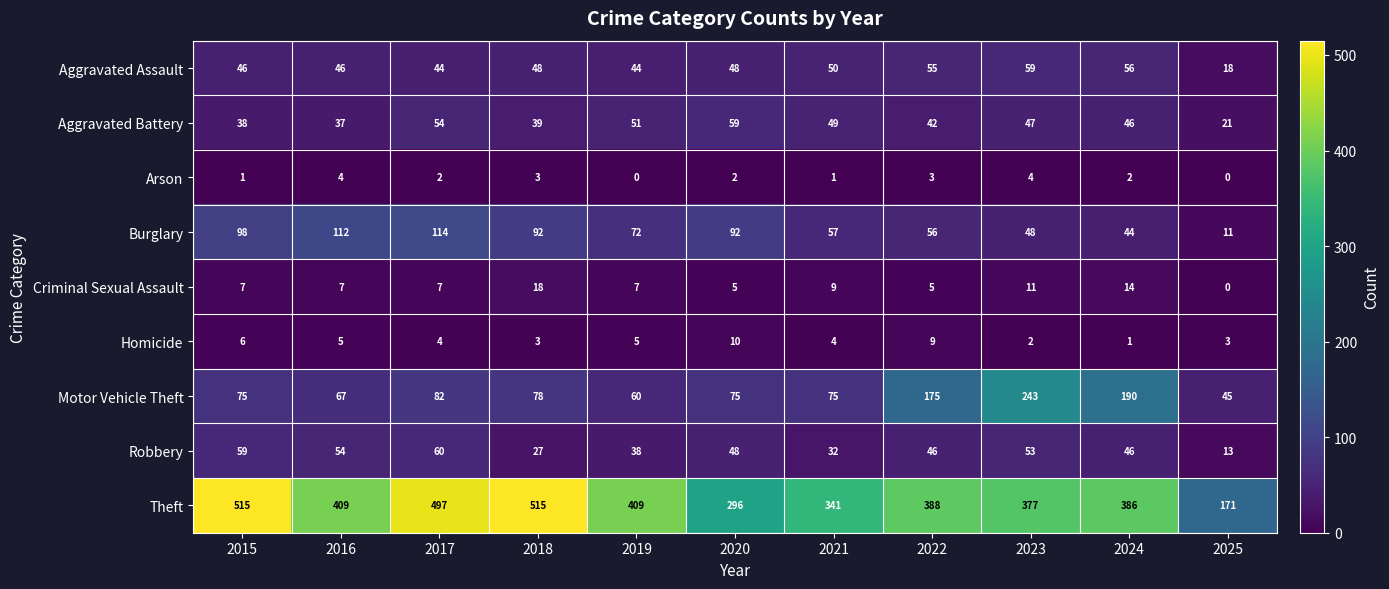

How many categories are shown in the chart?

11